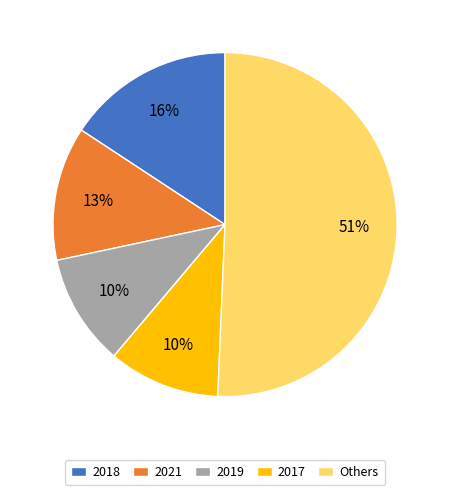

To the nearest percent, what percentage of the pie is 2017?

10%